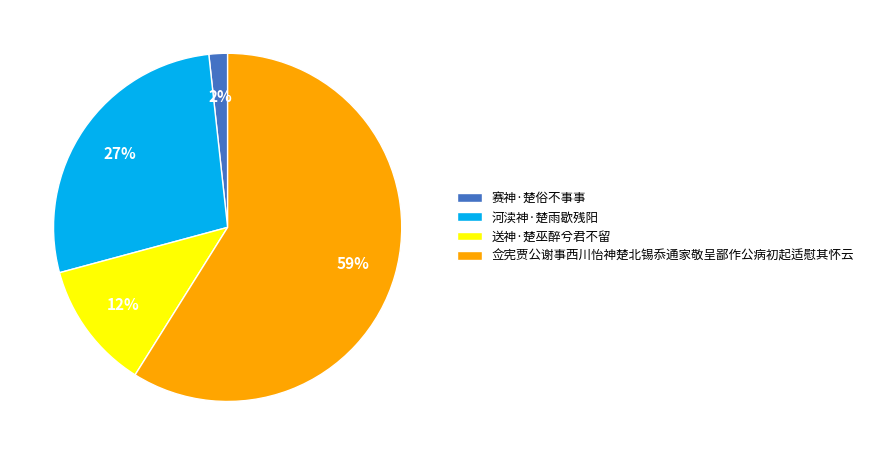

How many segments does this pie chart have?

4